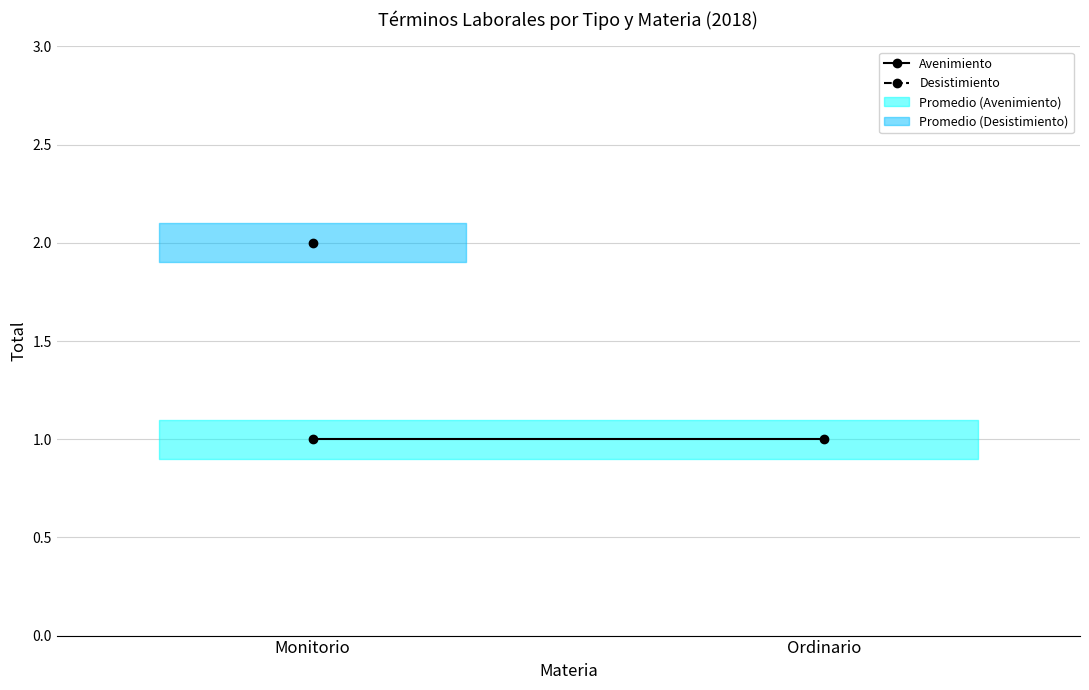

What position from the left is Monitorio?

1